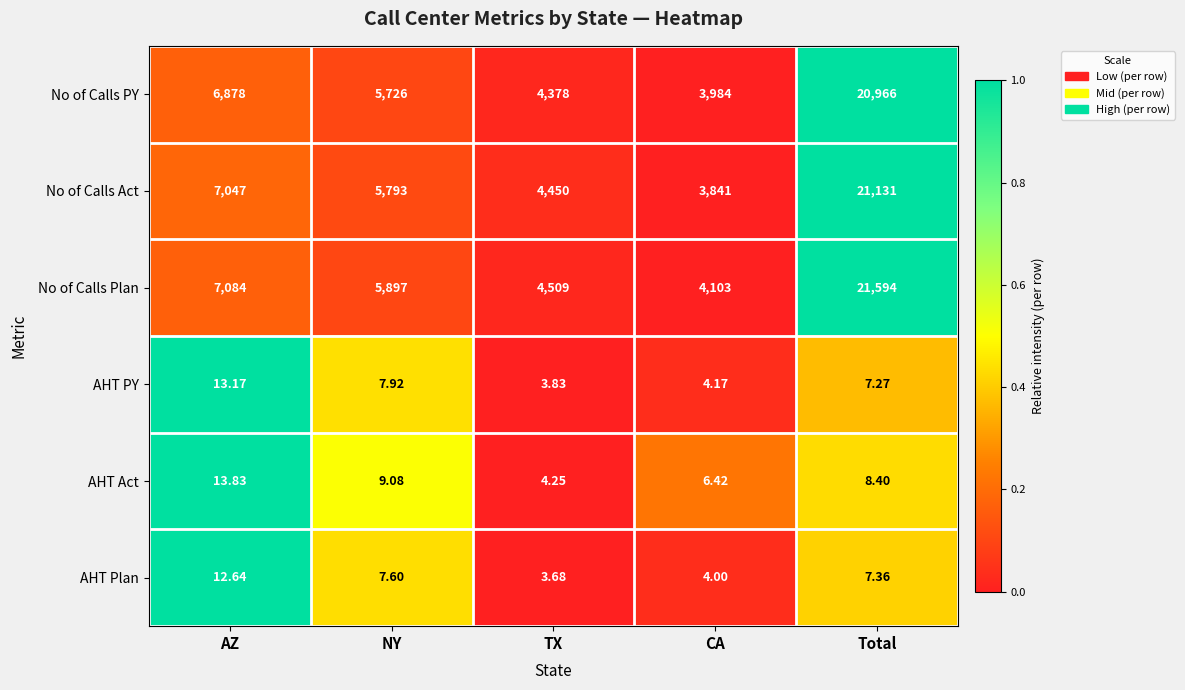

At which category is the sum across all series the highest?

Total